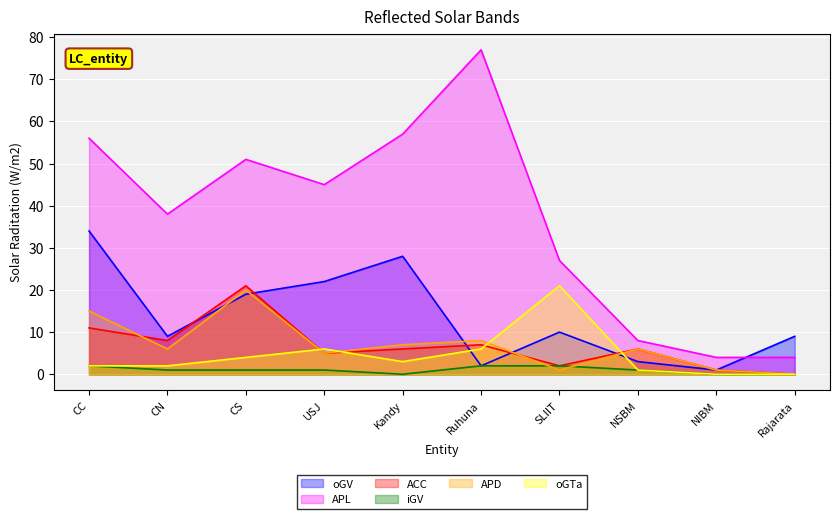

Rank the series by their maximum value, from lowest to highest.

iGV, APD, ACC, oGTa, oGV, APL